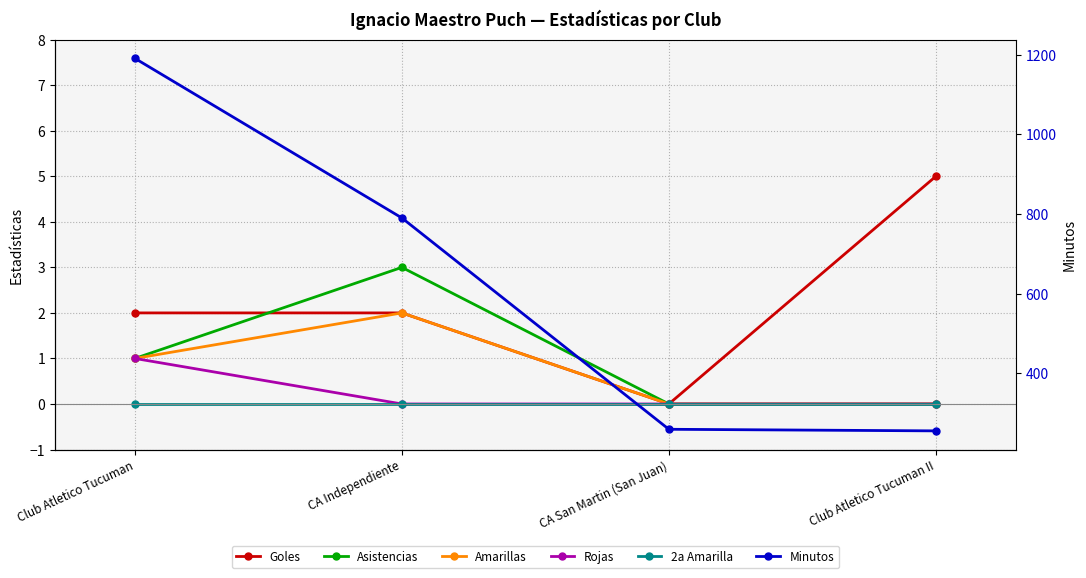

What is the label of the 2nd point from the right?

CA San Martin (San Juan)